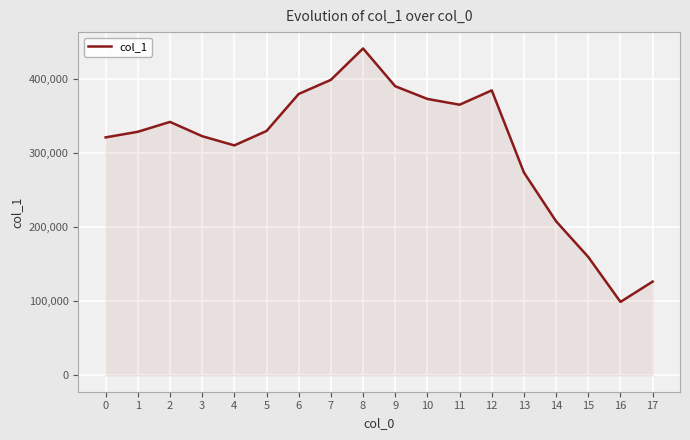

Is it true that the value at 5 is 330142?

True